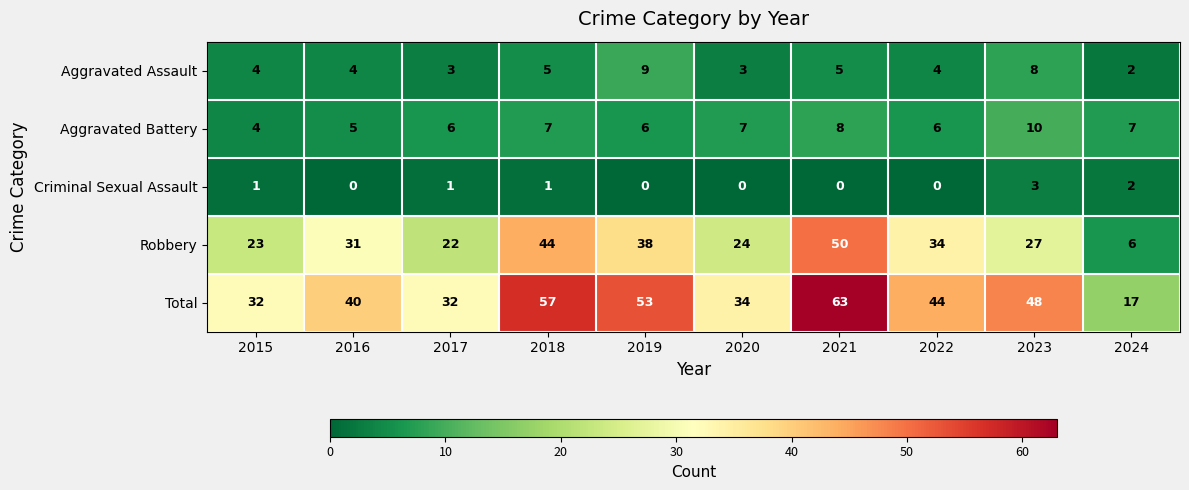

How many series are shown in this chart?

5